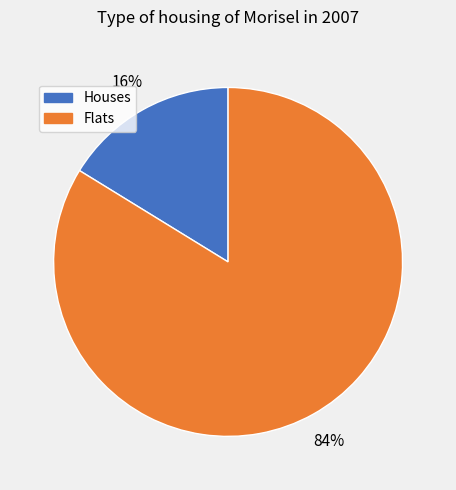

How many slices are in this pie chart?

2